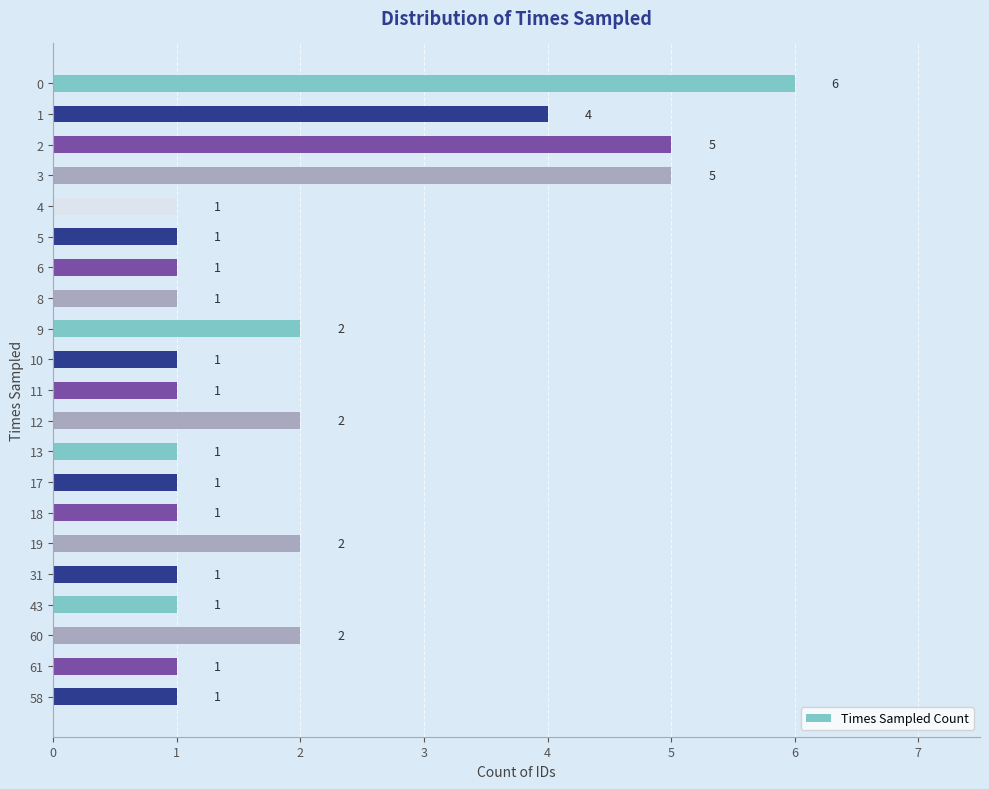

What is the ratio of the value at 5 to the value at 31?

1.0